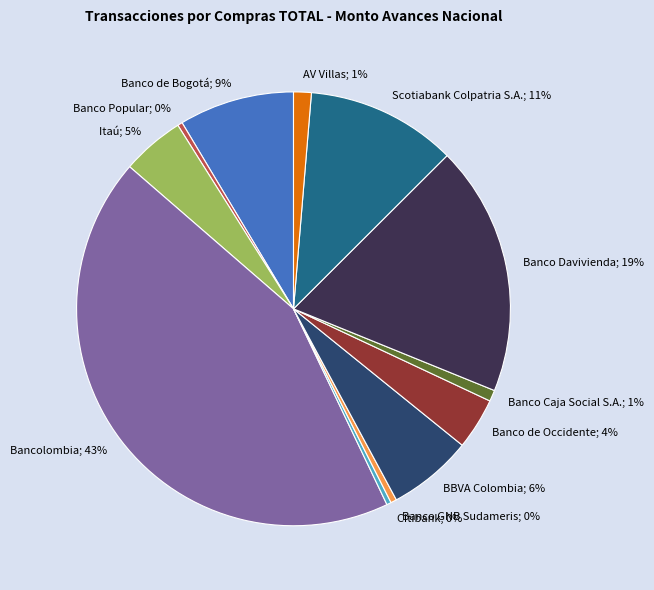

Does any single category account for the majority?

No